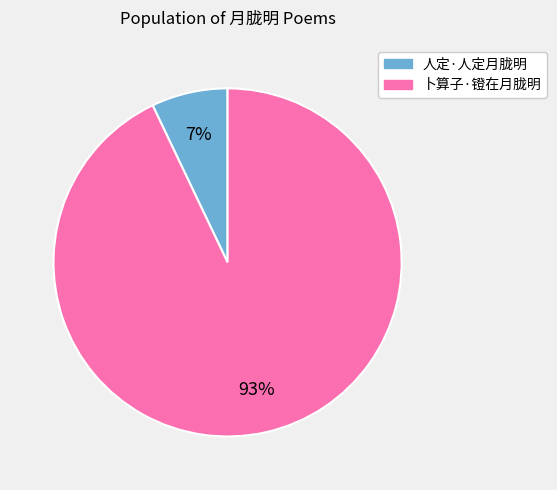

Do 人定·人定月胧明 and 卜算子·镫在月胧明 together represent more than half of the pie?

Yes